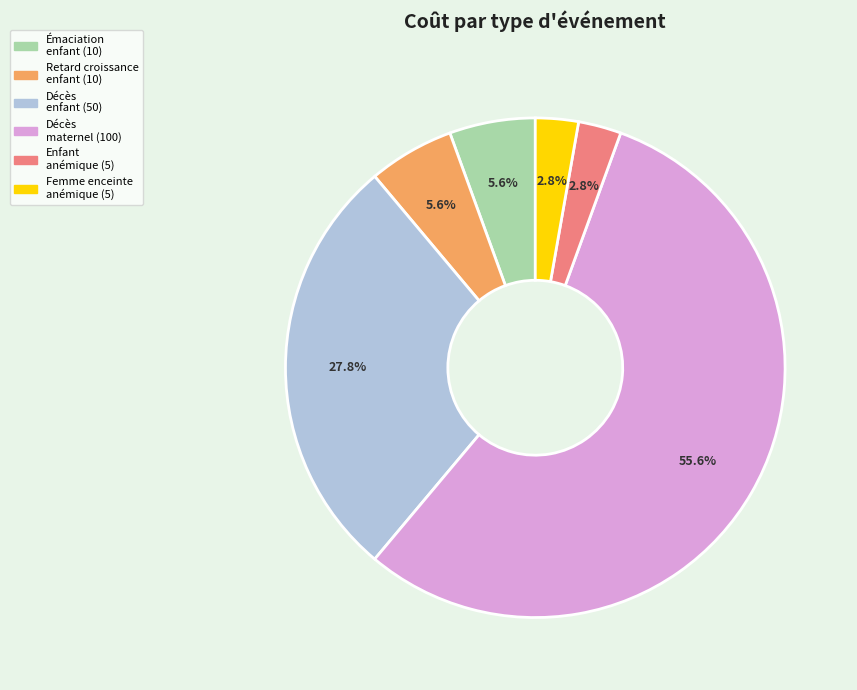

Is there a majority slice in this chart?

Yes